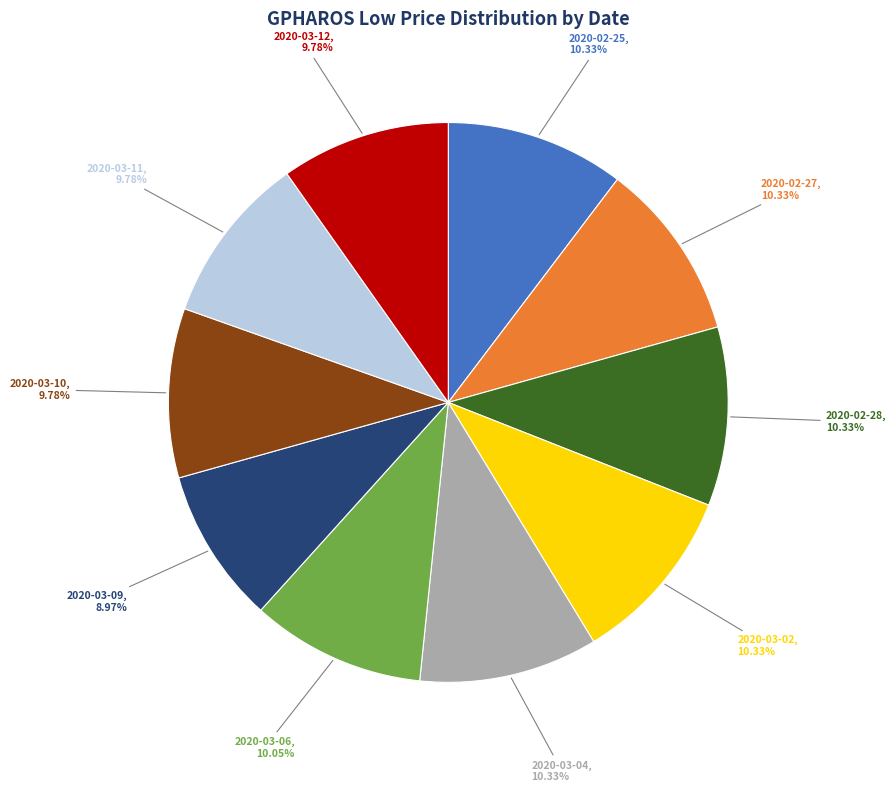

How many slices are in this pie chart?

10